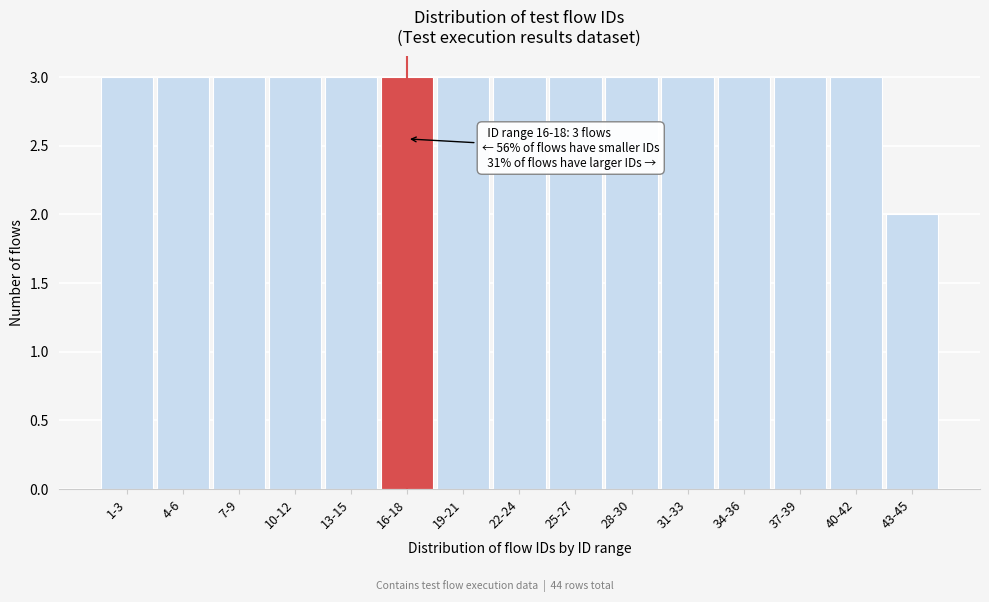

Reading left to right, list all the values displayed in this chart.

3	3	3	3	3	3	3	3	3	3	3	3	3	3	2